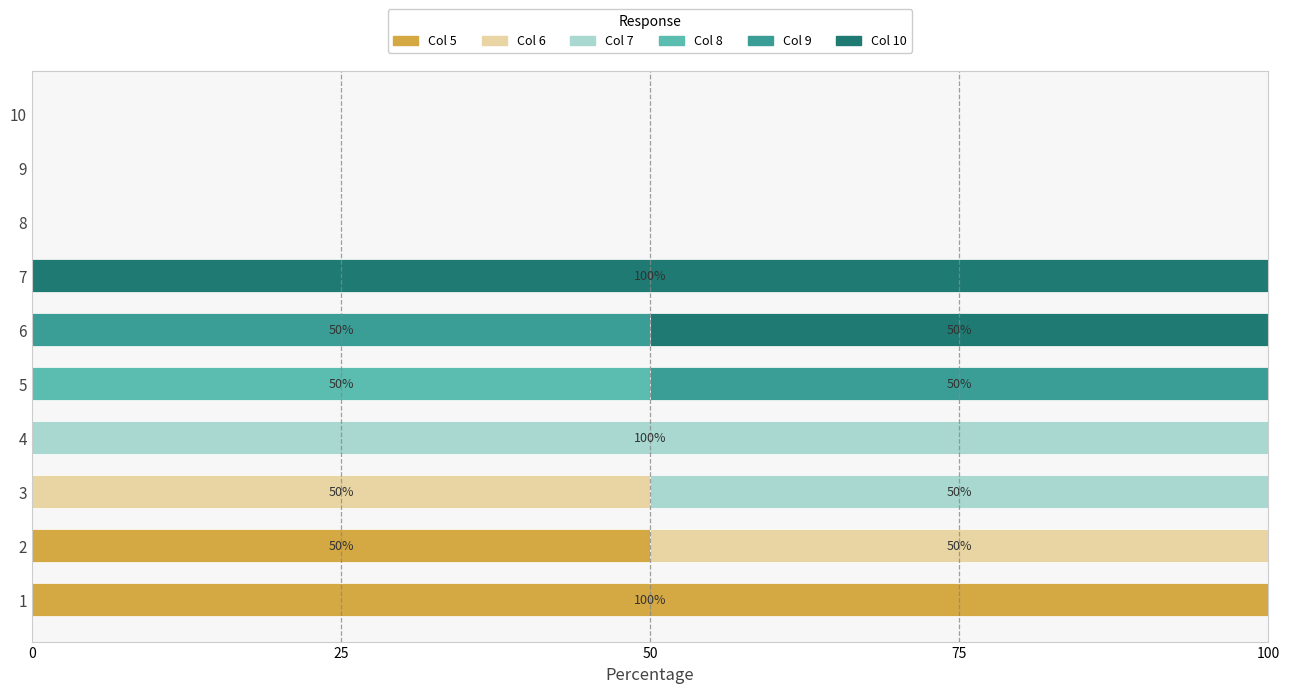

How many series are shown in this chart?

6